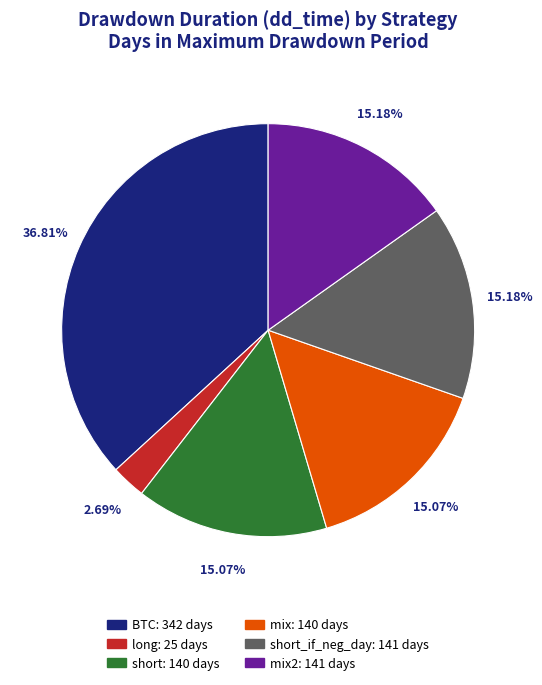

Does any single category account for the majority?

No